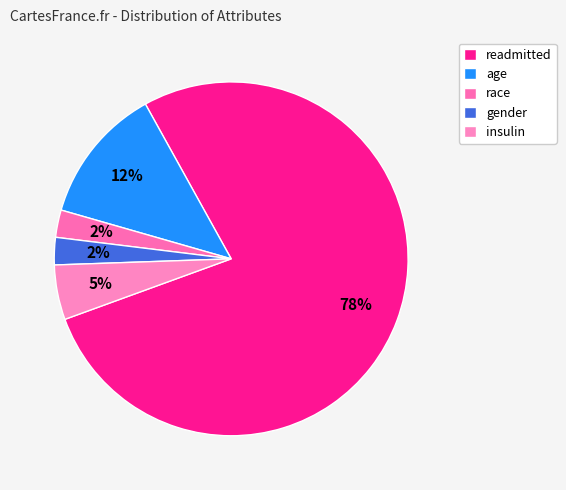

How many segments does this pie chart have?

5